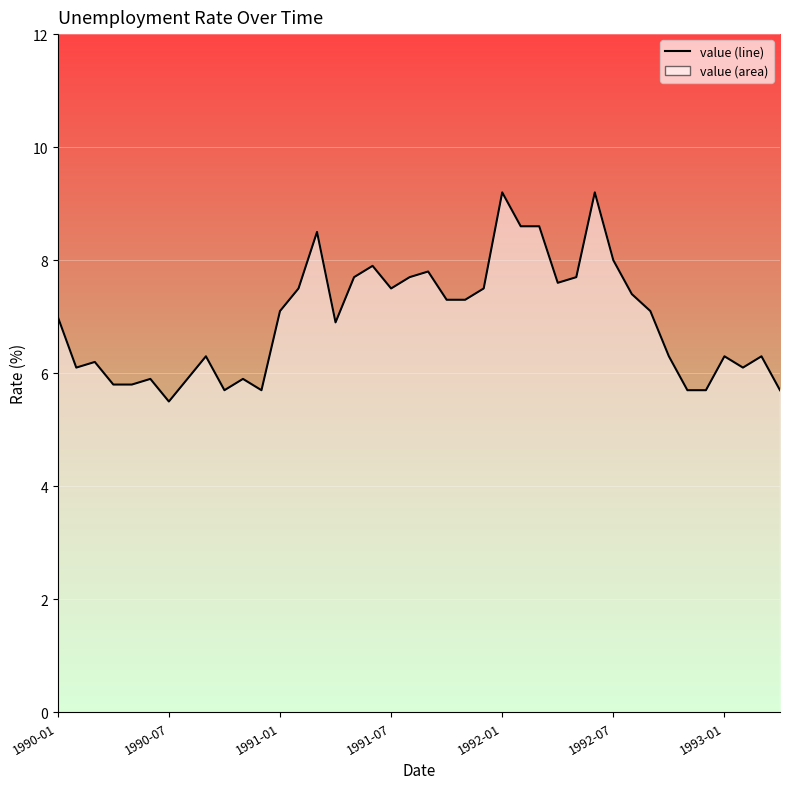

What is the smallest value displayed?

5.5